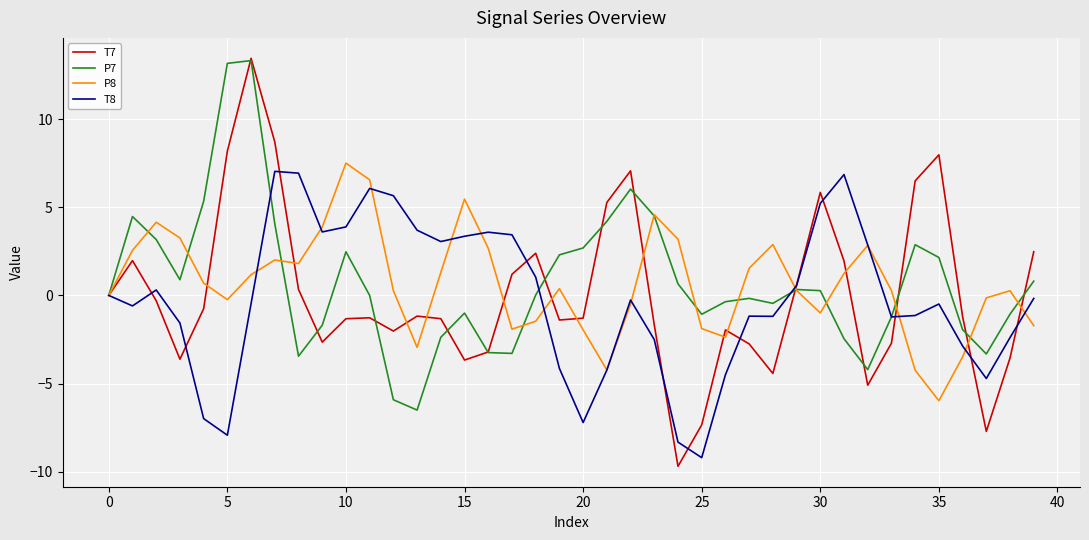

What is the average value of the P7 series?

0.8